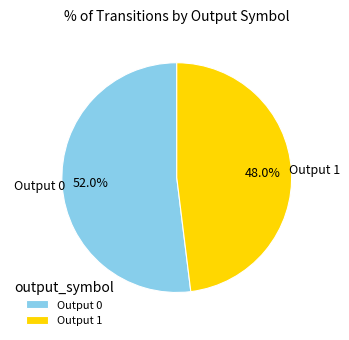

Does any single category account for the majority?

Yes